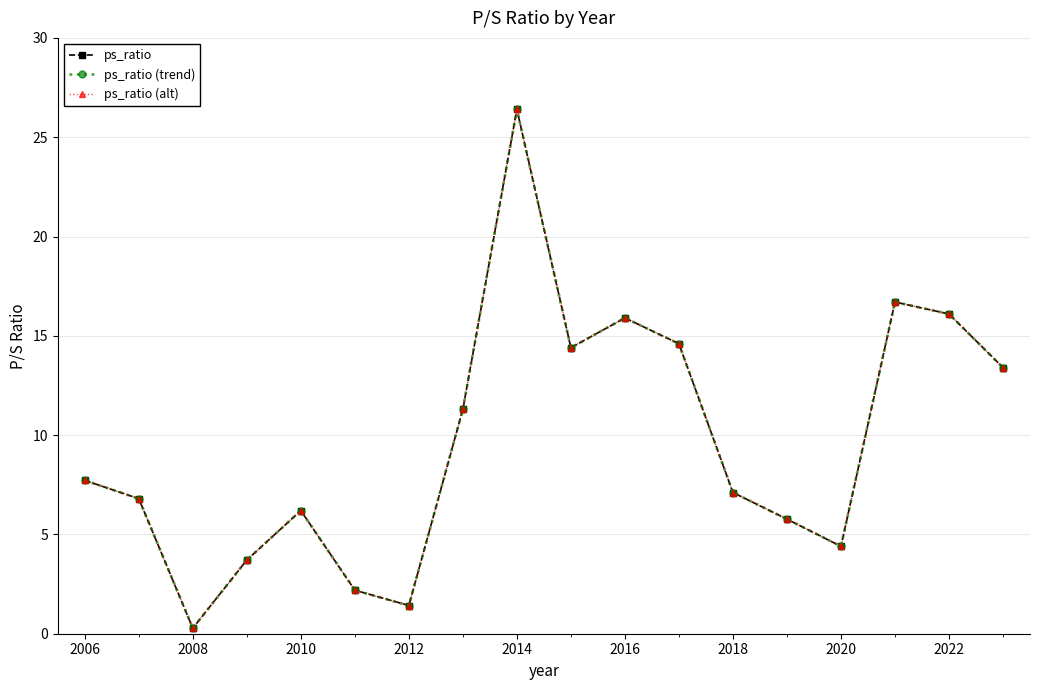

List the series in order of their peak value, highest first.

ps_ratio, ps_ratio (trend), ps_ratio (alt)